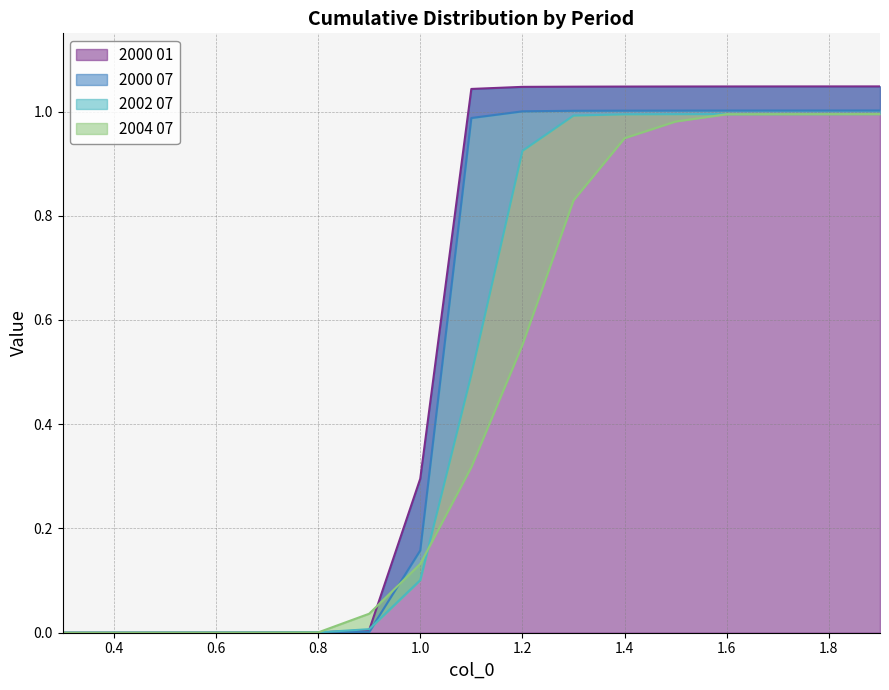

At which category is the sum across all series the highest?

1.9